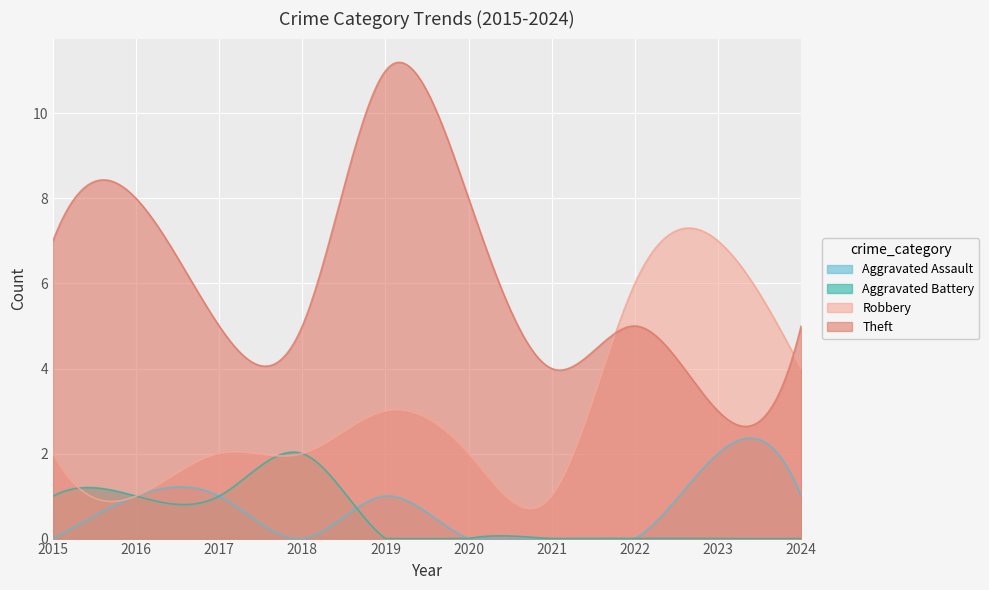

Which label corresponds to the largest value in the chart?

2019